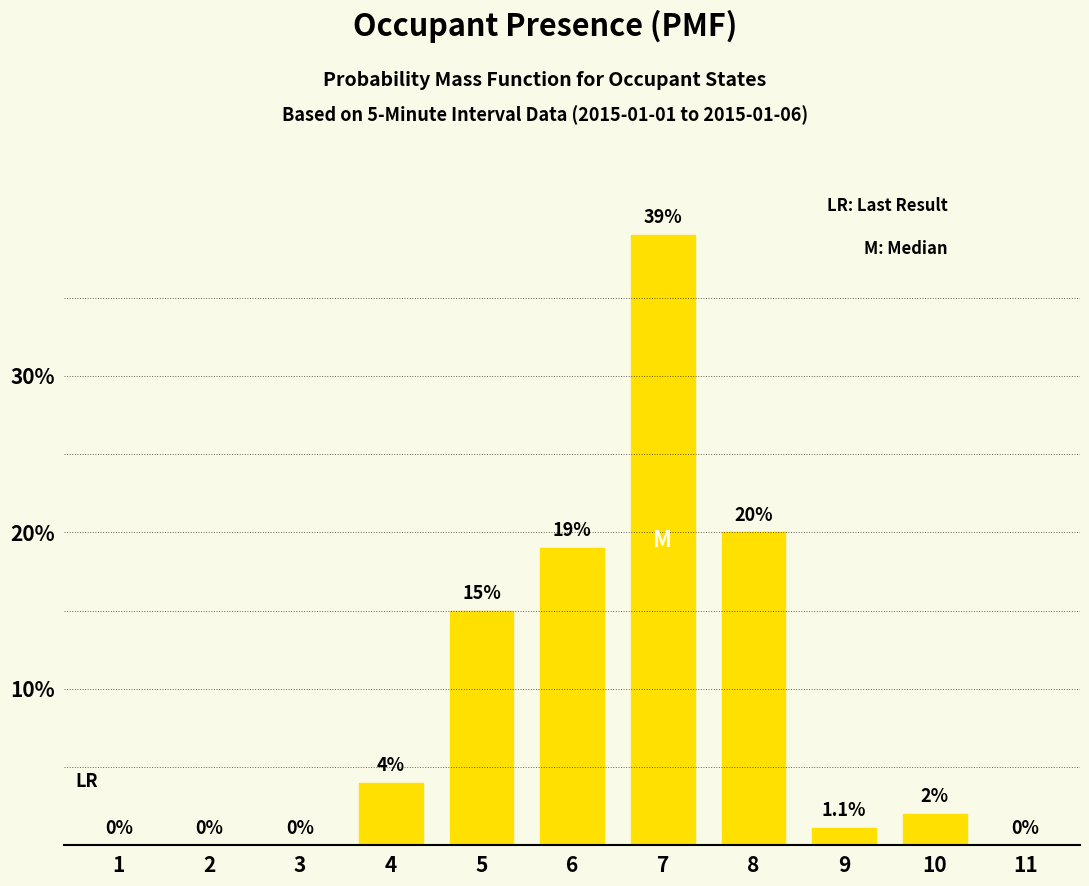

How many data points does each series have?

11